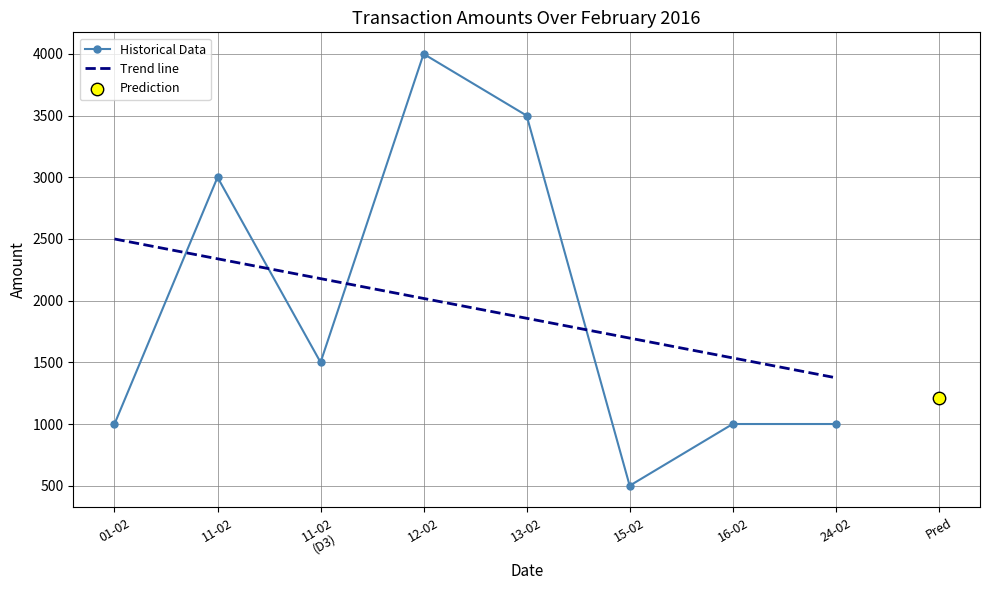

Which series contains the highest Y value?

Historical Data